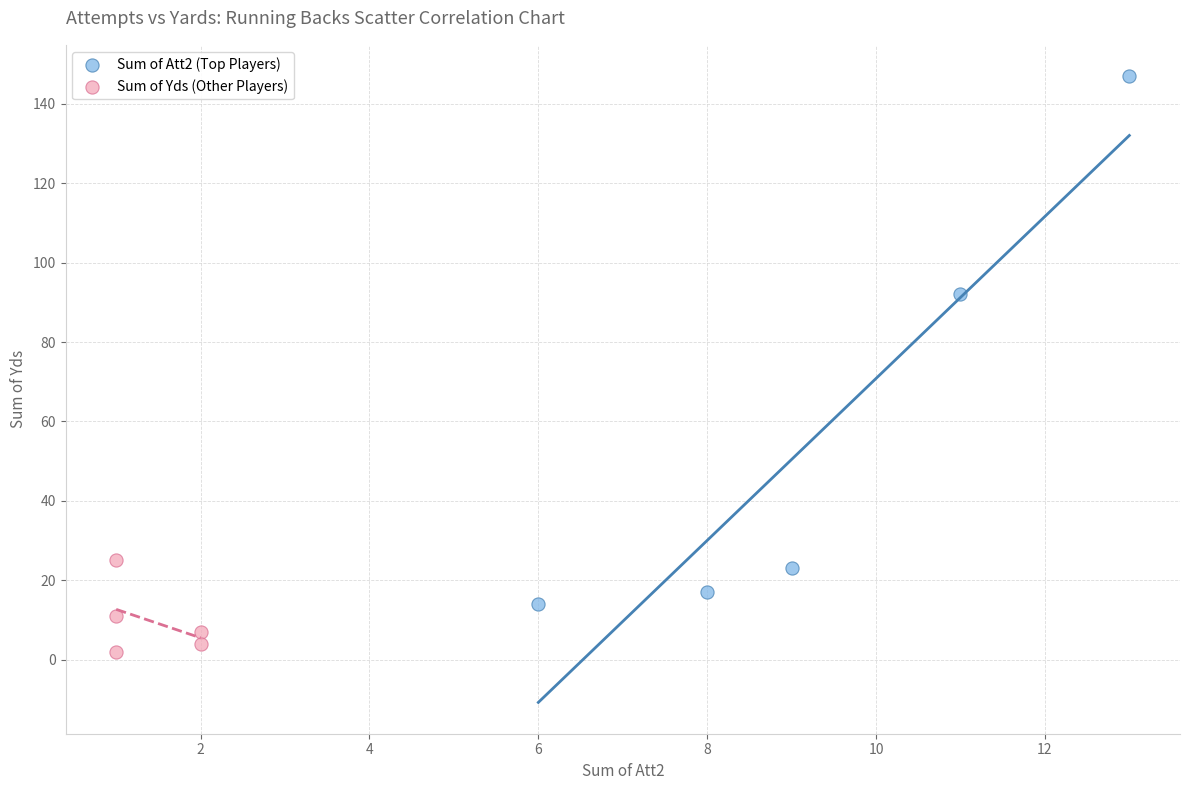

Which series reaches the minimum Y coordinate?

Sum of Yds (Other Players)